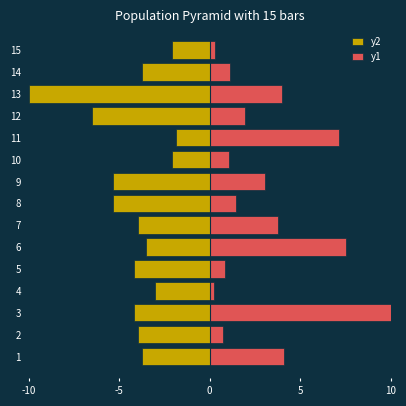

What is the smallest value displayed?

-10.0